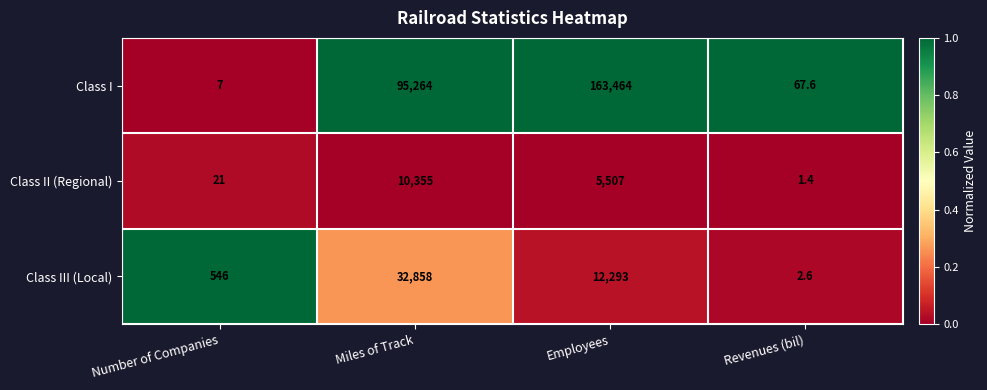

Which series has the widest spread of values?

Class I